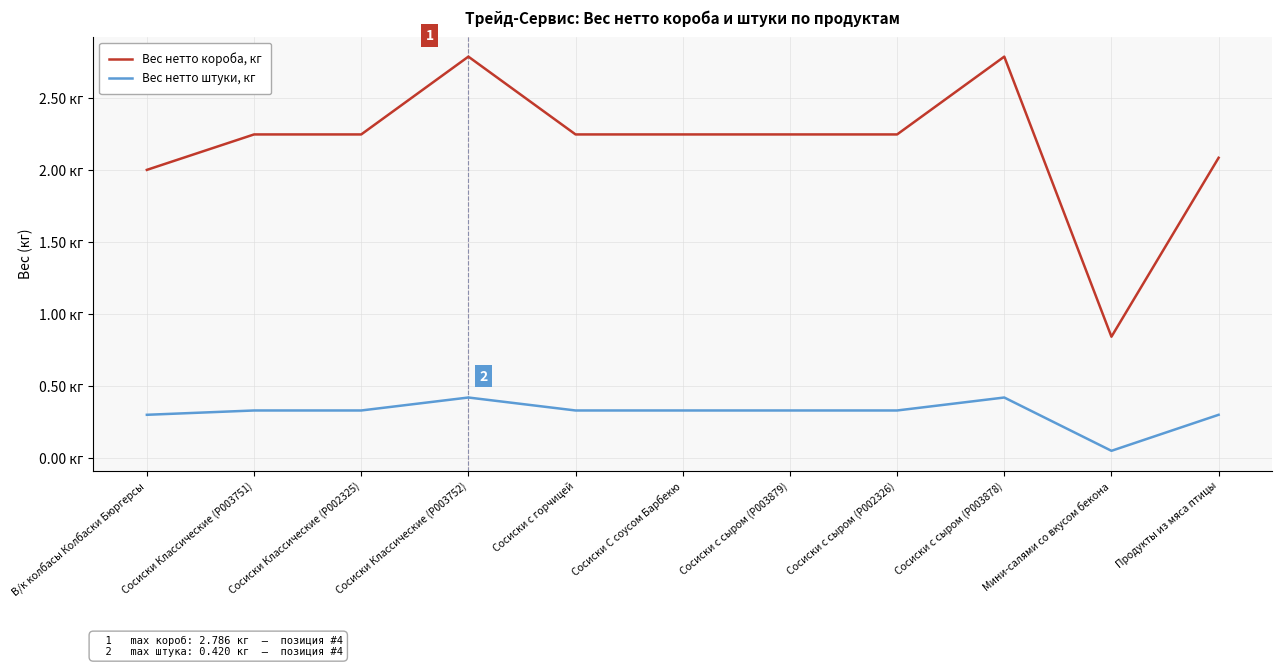

In Вес нетто короба, кг, how many points are lower than both neighbors (excluding endpoints)?

1